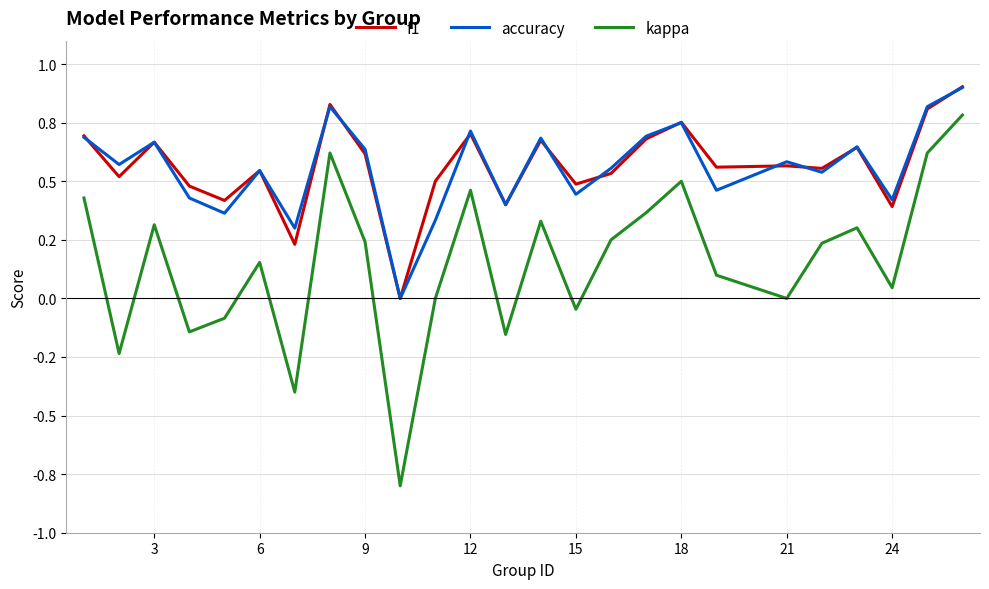

What are all the series names shown in the legend?

f1, accuracy, kappa